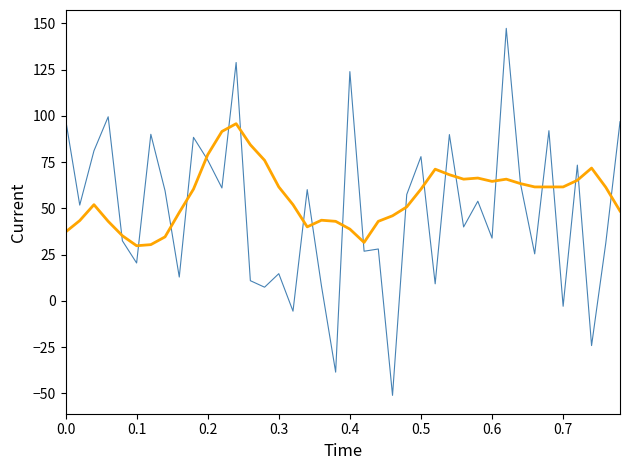

How many series are shown in this chart?

2